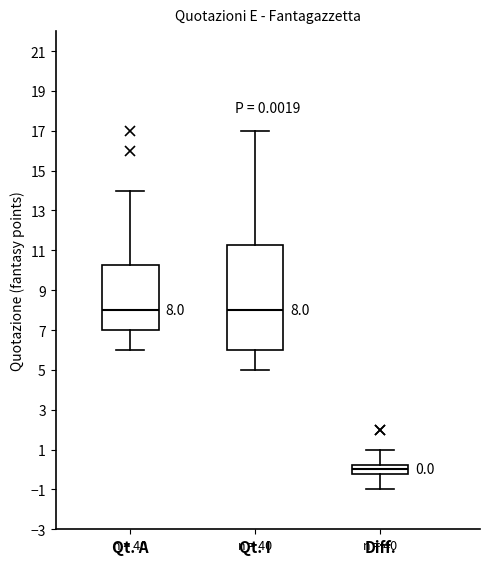

Which box's median line is the lowest?

Diff.